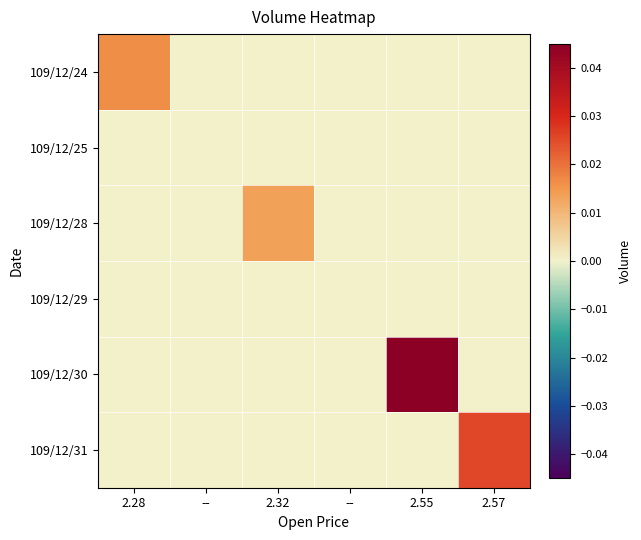

At how many categories does at least one series exceed 0?

4